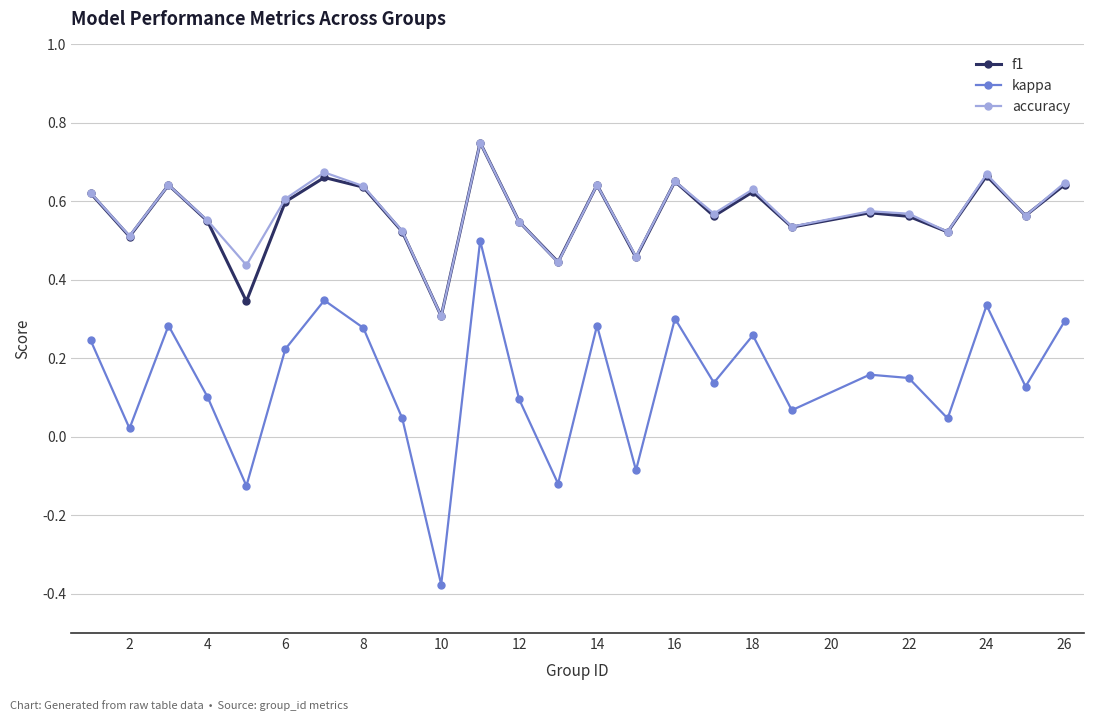

How many f1 values are between 0 and 1?

25